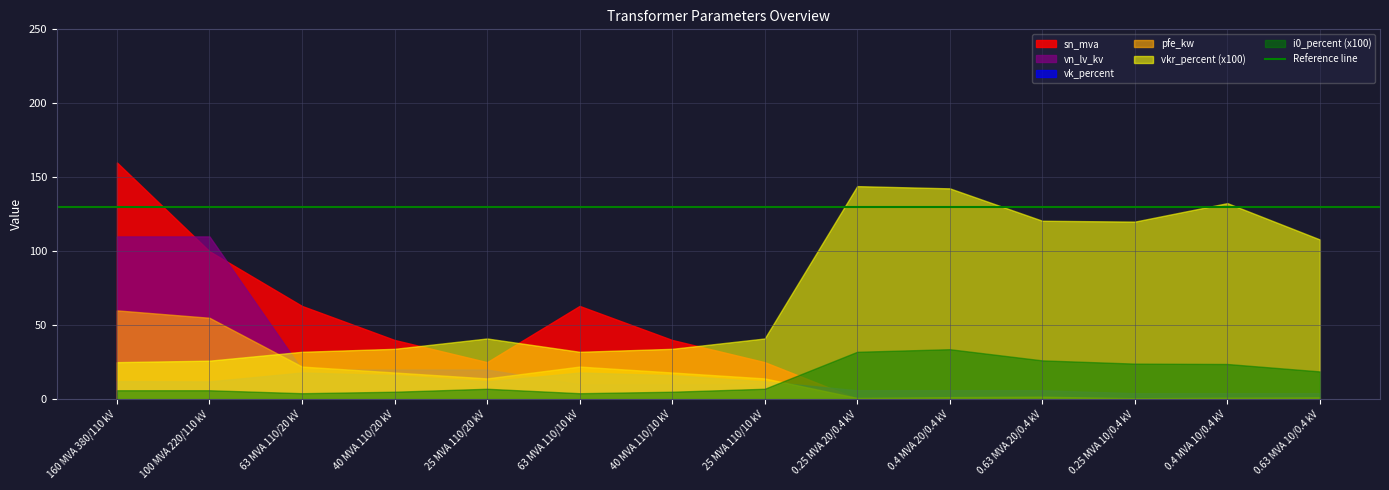

At 63 MVA 110/10 kV, list the series in order from largest to smallest.

sn_mva, vkr_percent (x100), pfe_kw, vk_percent, vn_lv_kv, i0_percent (x100)